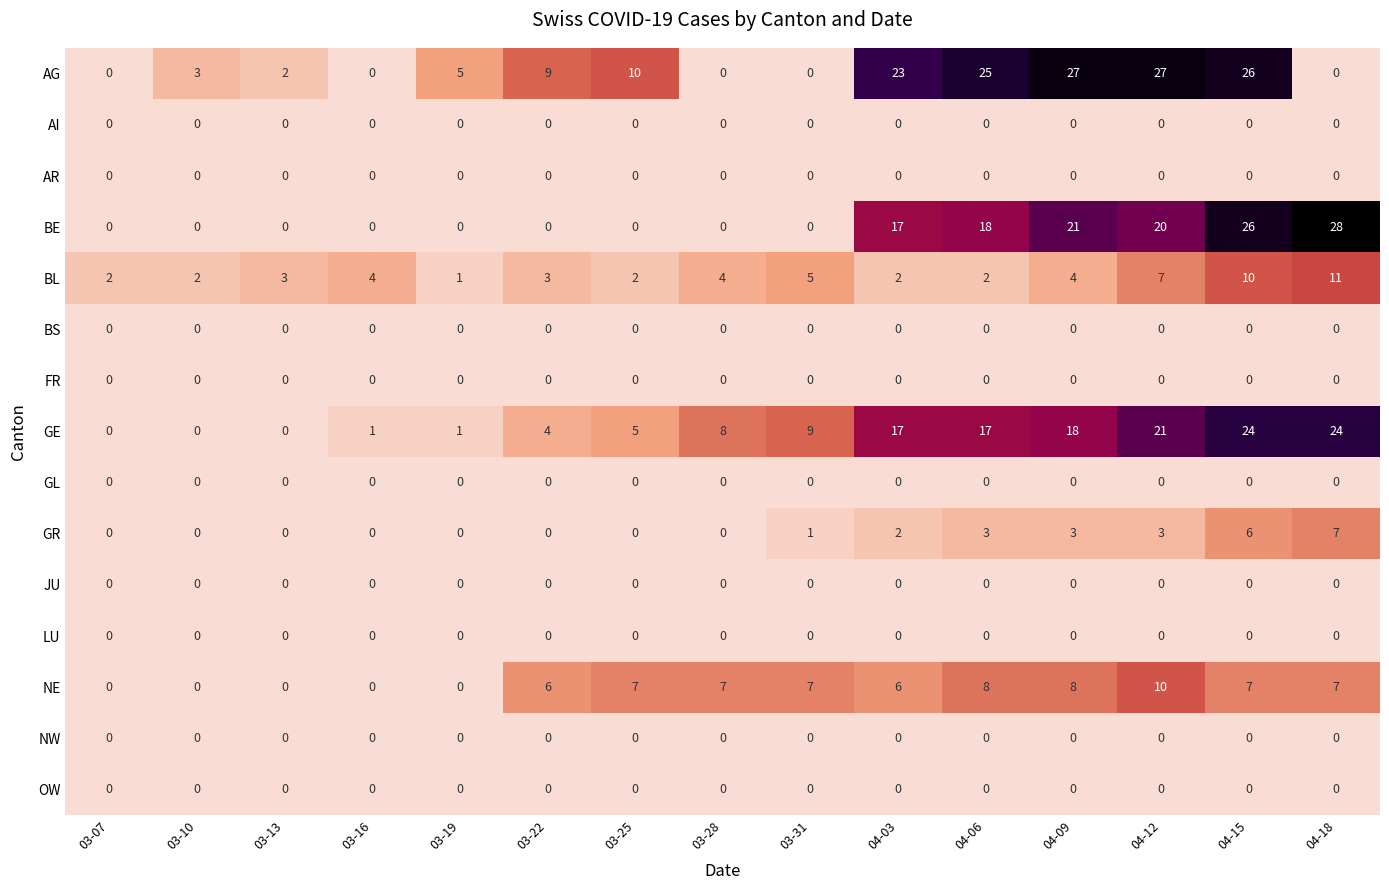

The value of NE at 04-09 is 8. True or false?

True